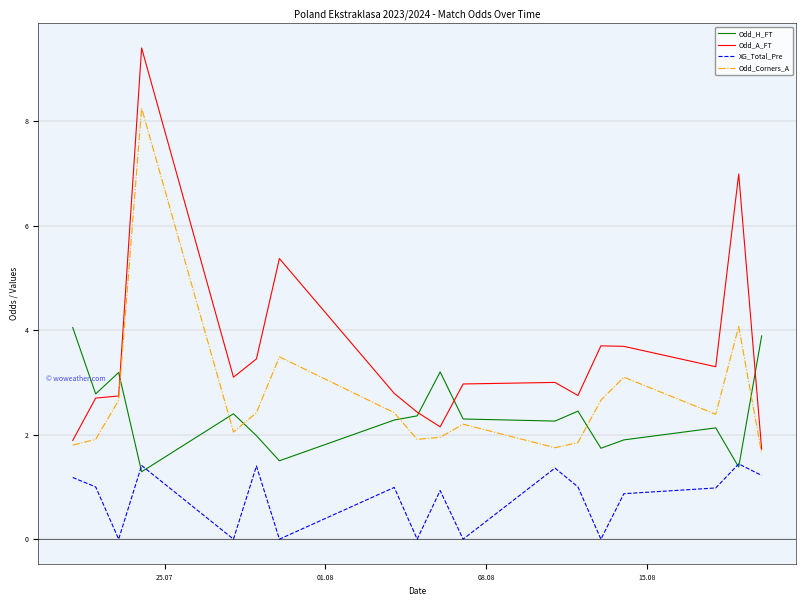

At how many categories does at least one series exceed 9?

1